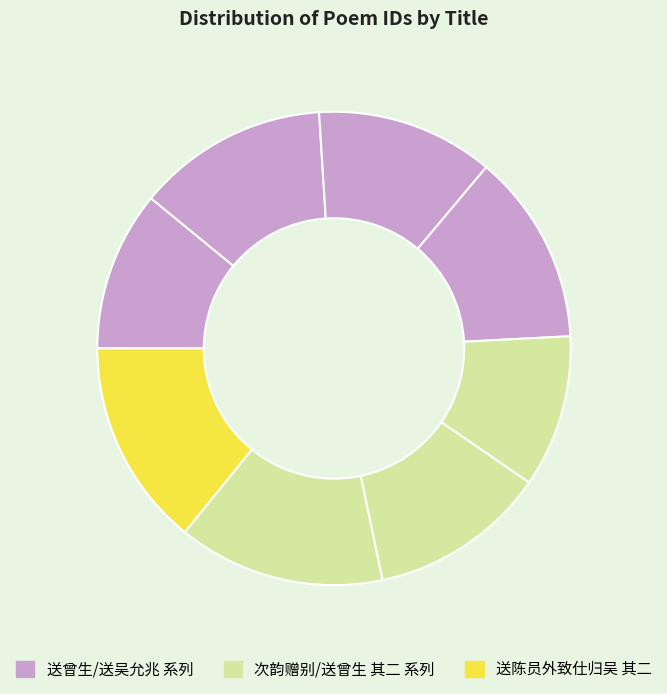

Is there any slice that represents more than half of the pie?

No